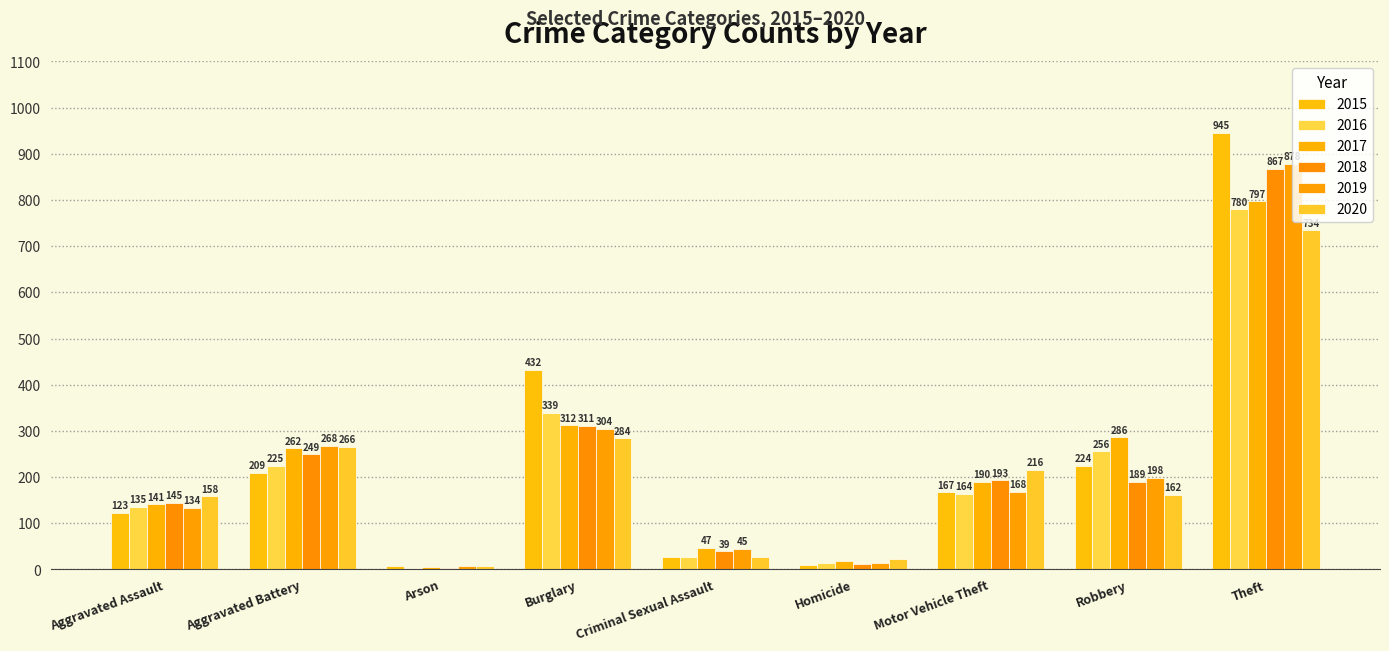

What is the label of the 3rd bar from the right?

Motor Vehicle Theft